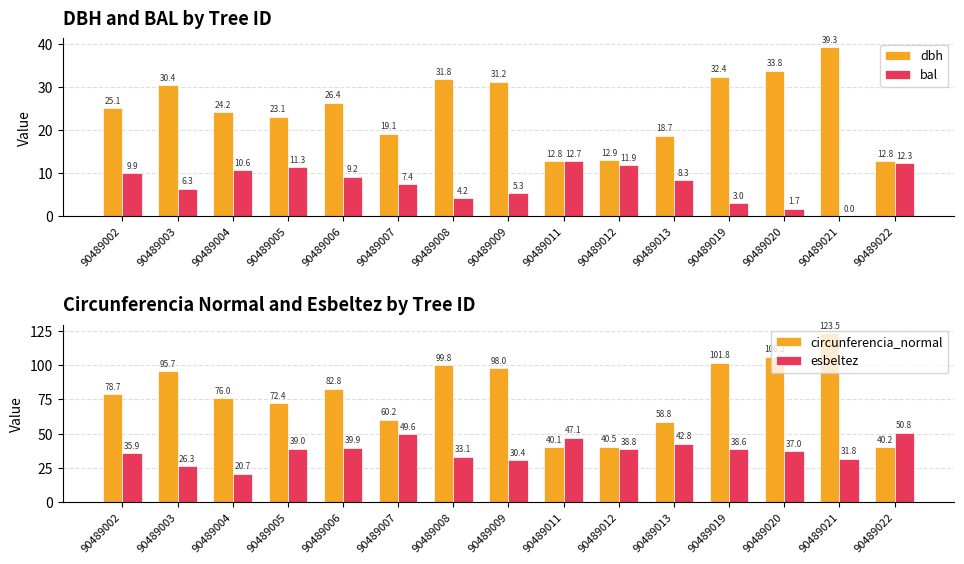

Where is dbh nearest to the value 26?

90489006